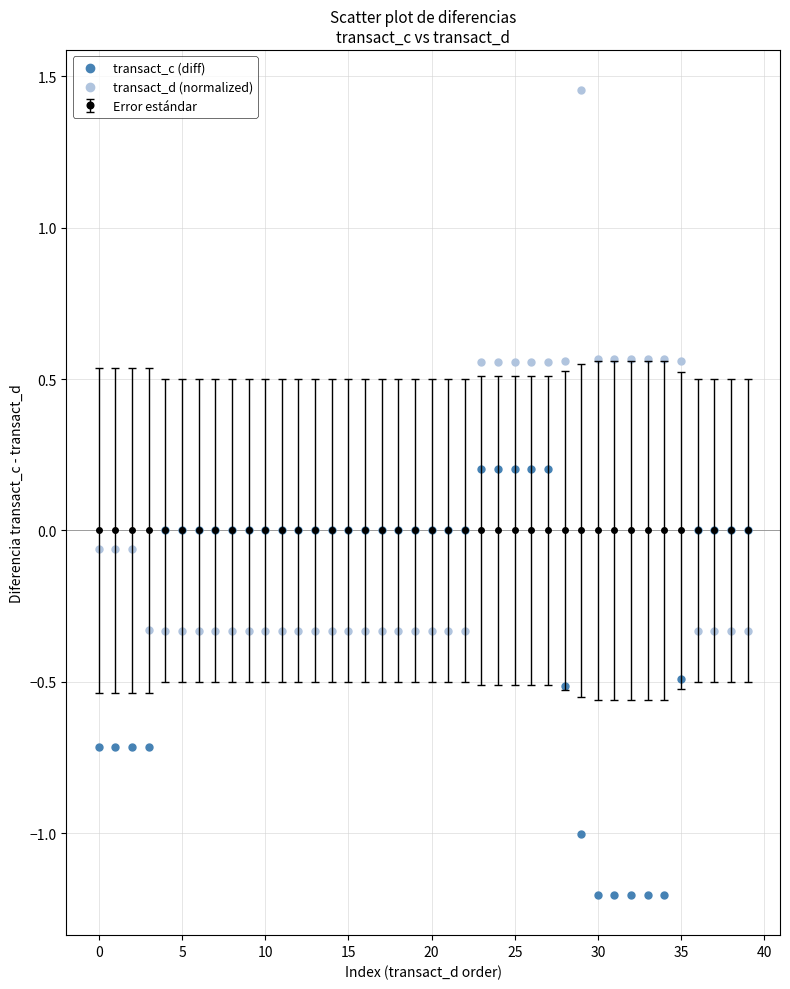

Which series has the largest Y range (max minus min)?

transact_d (normalized)